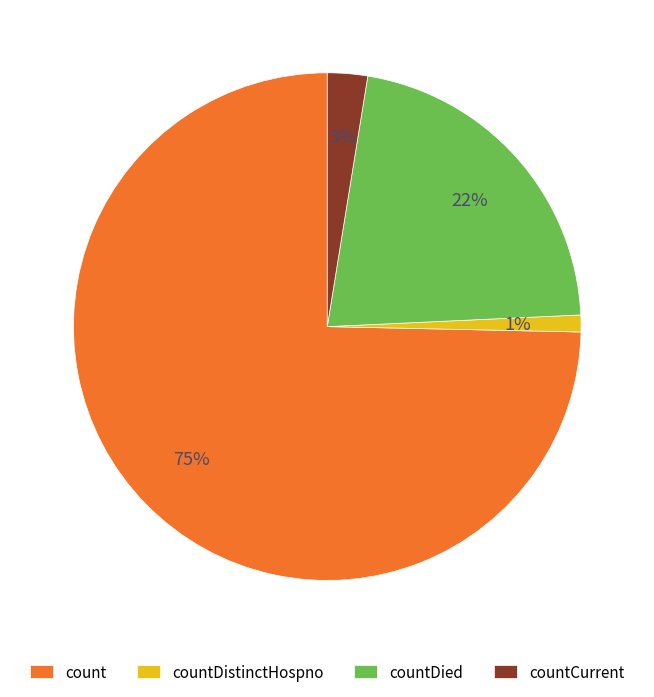

Between countDistinctHospno and countCurrent, which is larger?

countCurrent